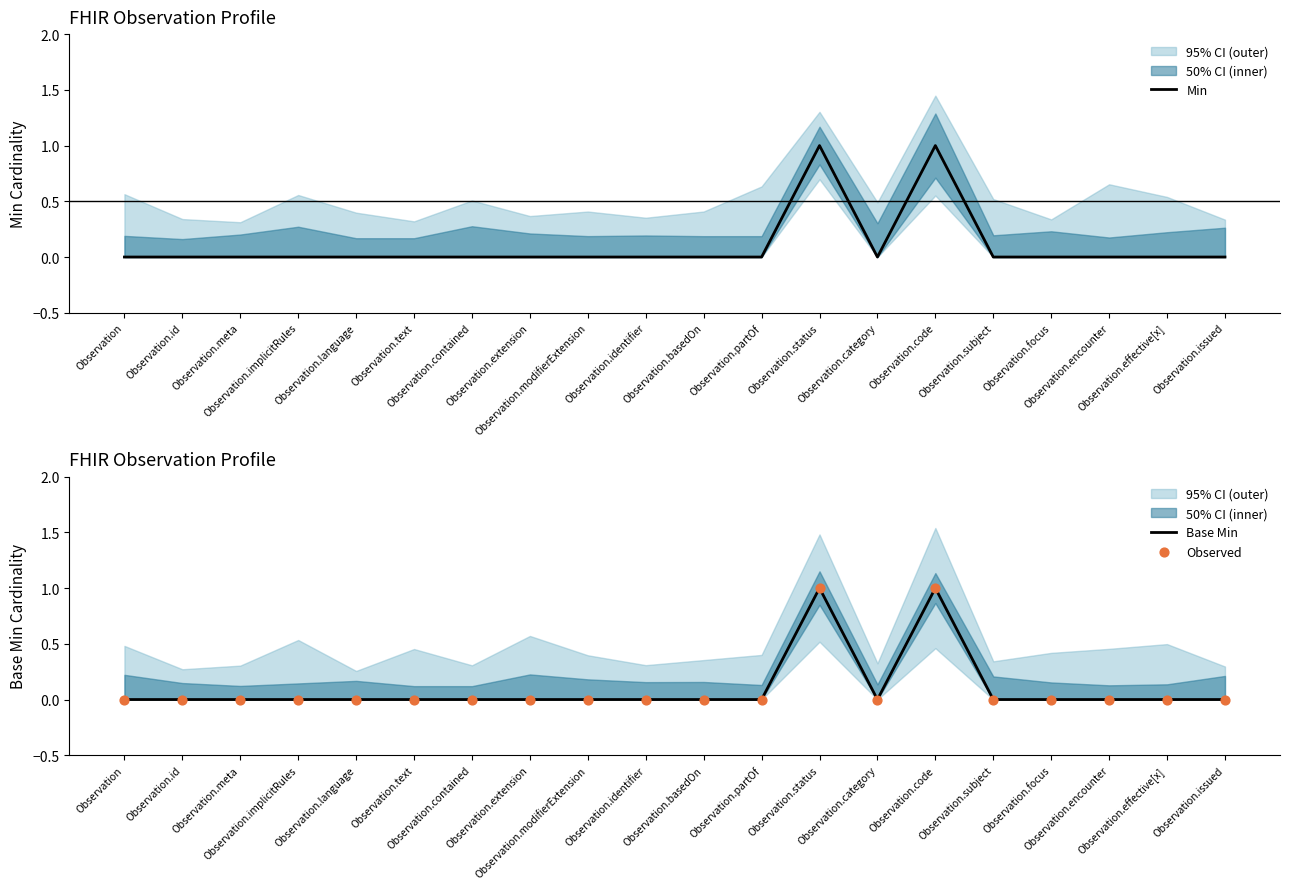

Which series reaches the maximum Y coordinate?

Min